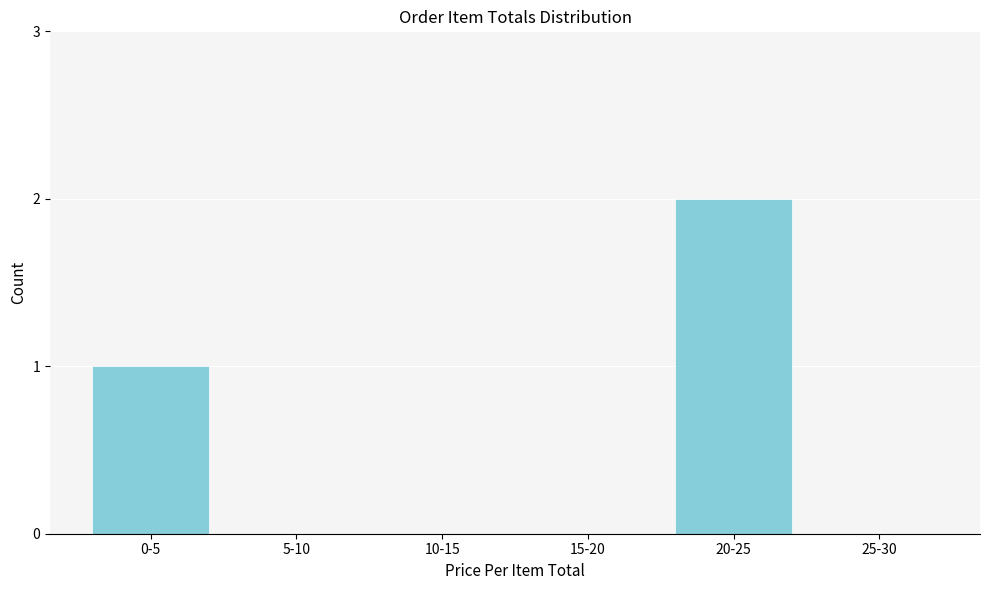

Reading left to right, what are all the values shown in this chart?

0-5=1	5-10=0	10-15=0	15-20=0	20-25=2	25-30=0